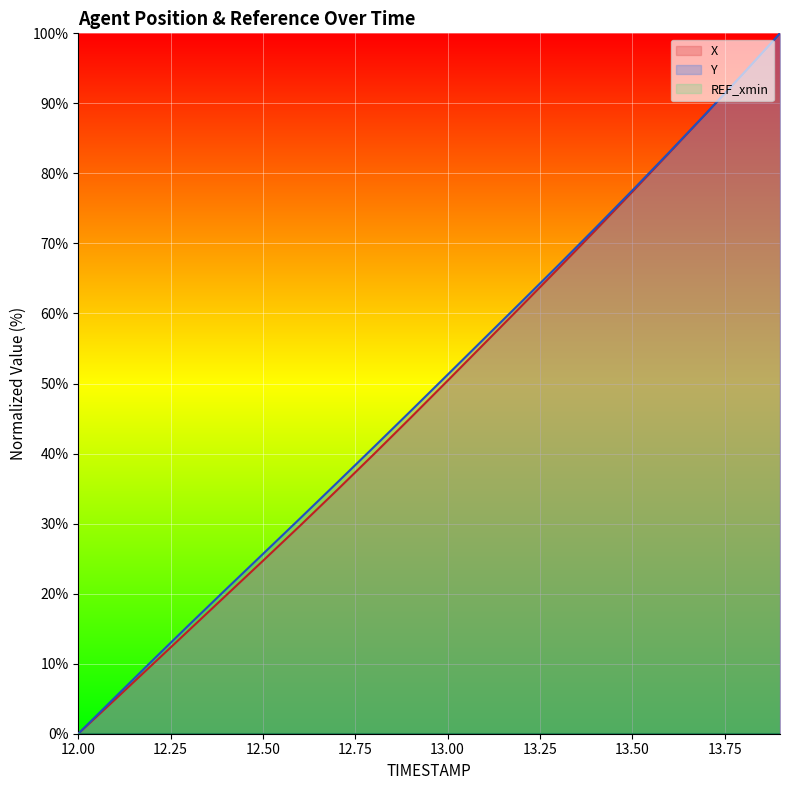

How many categories are shown in the chart?

20